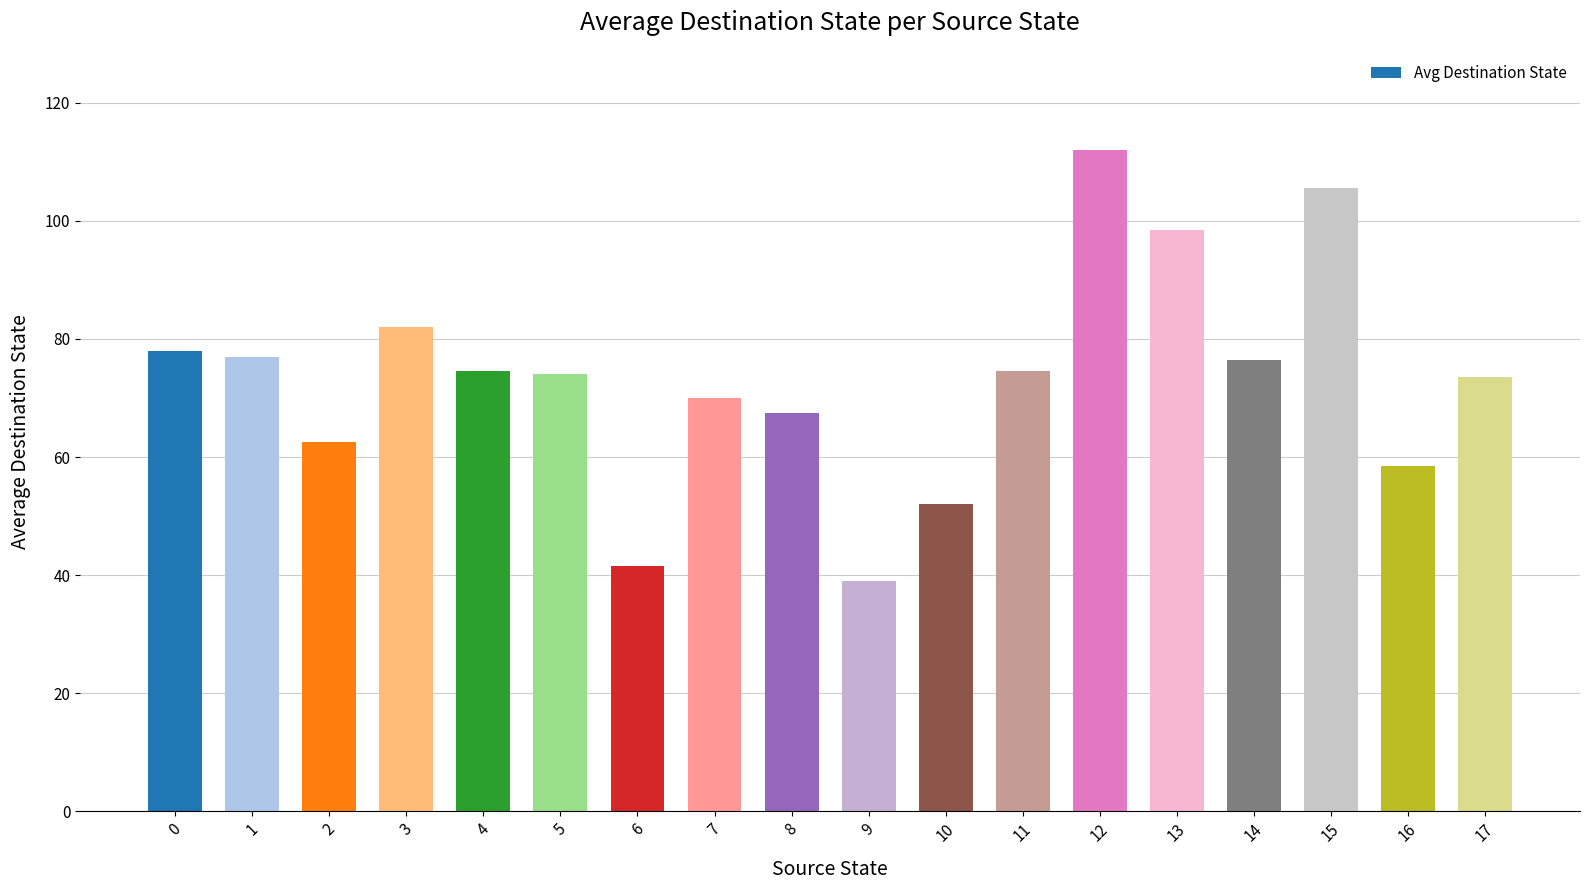

Count the number of categories in the chart.

18